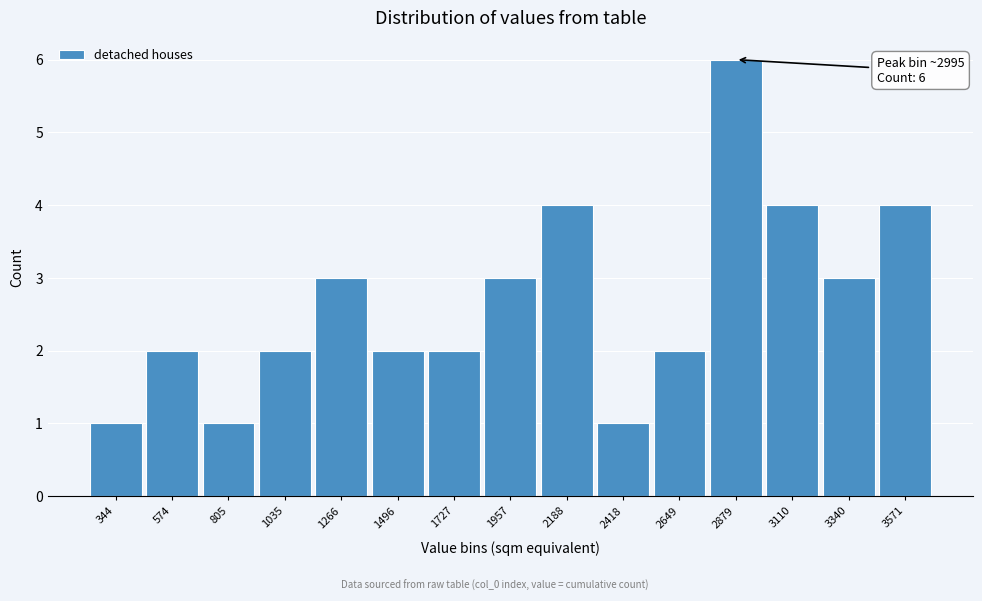

Reading left to right, what are all the values shown in this chart?

1	2	1	2	3	2	2	3	4	1	2	6	4	3	4